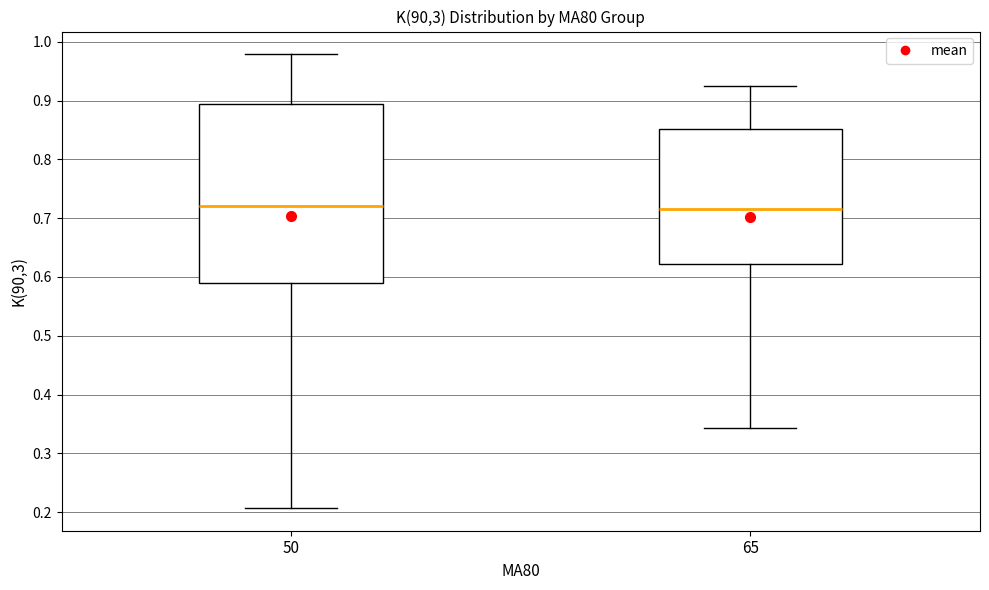

Reading left to right, transcribe this box plot: for each box, give where its median line is, the range the box spans, and where its two whiskers end, as read against the y-axis. The values are not printed on the chart, so give them approximately, as read against the axis.

50: median 0.72, box 0.59 to 0.89, whiskers 0.21 to 0.98
65: median 0.72, box 0.62 to 0.85, whiskers 0.34 to 0.93